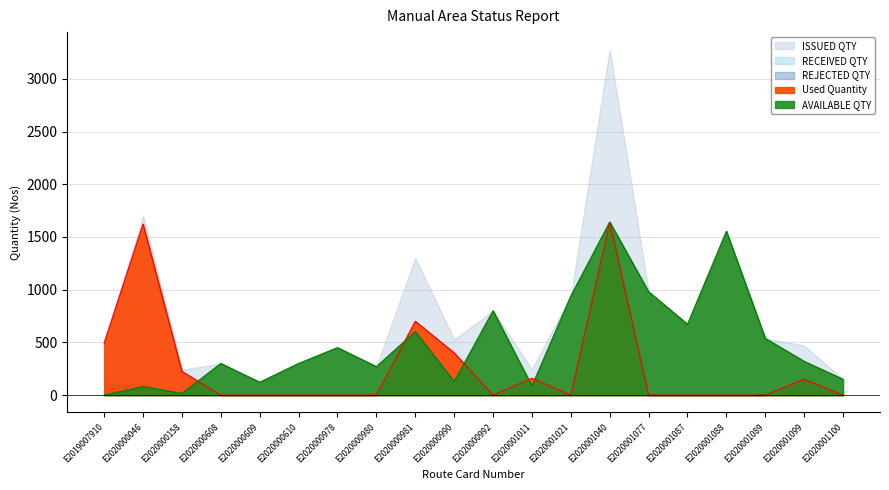

The value of Used Quantity at E2020000610 is 867. True or false?

False